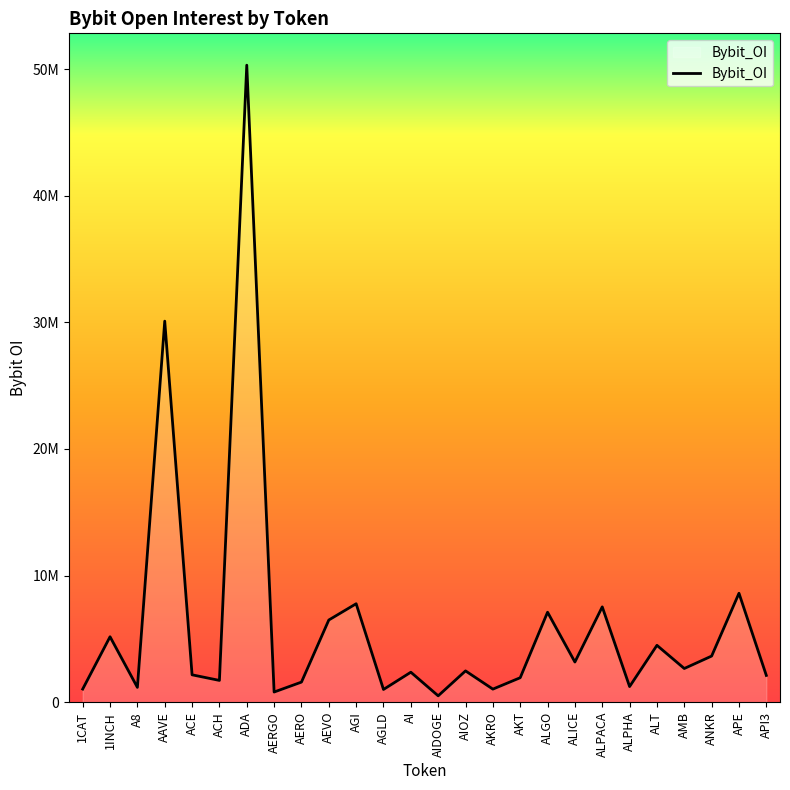

What is the value of the 15th point from the left?

2473908